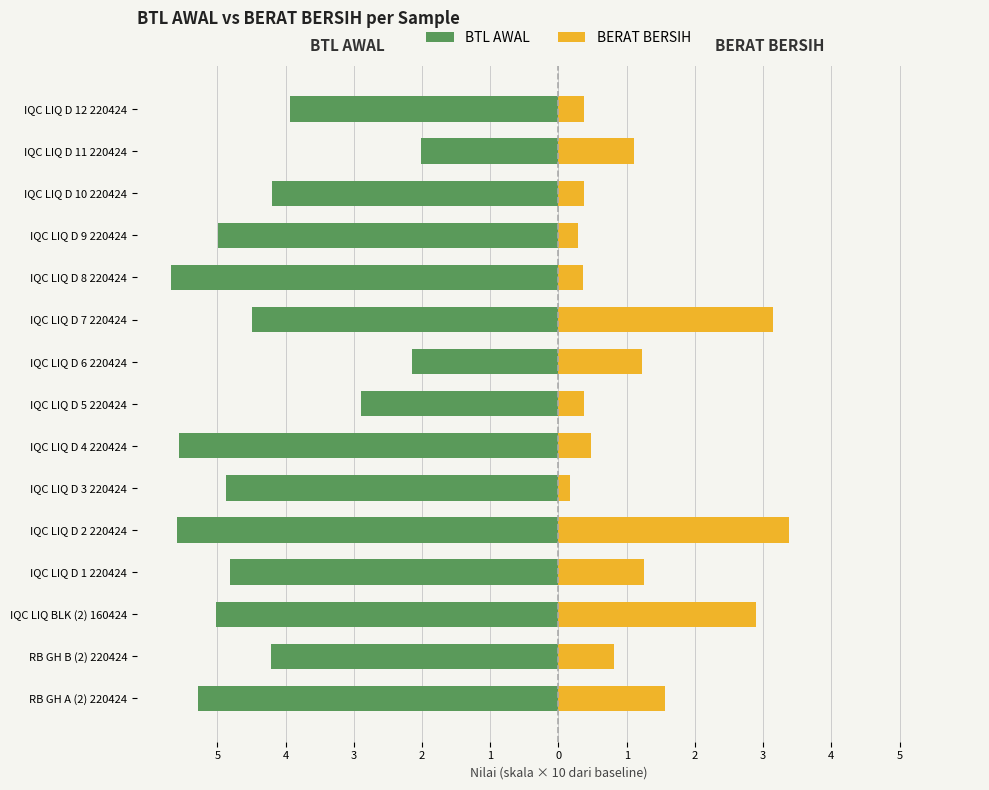

List the series in order of their overall mean, lowest first.

BTL AWAL, BERAT BERSIH